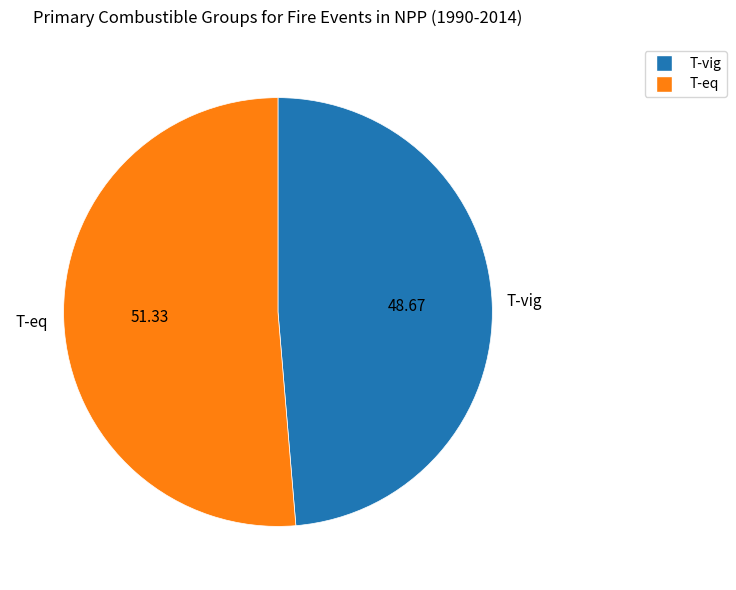

Which slice is the smallest?

T-vig